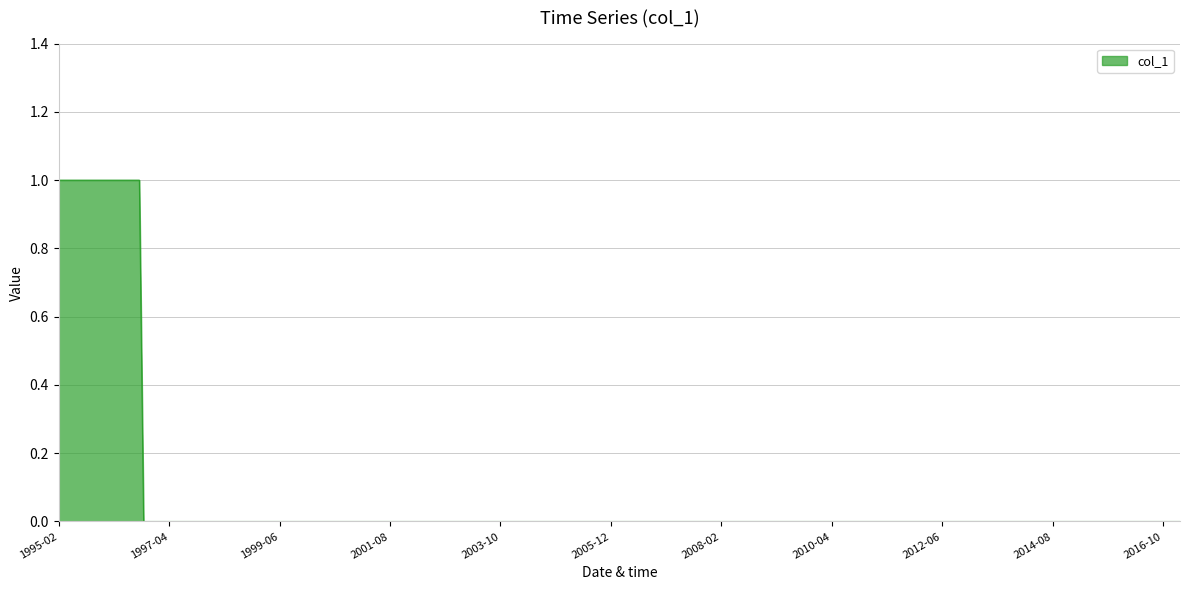

Reading right to left, transcribe all the data shown in this chart.

0	0	0	0	0	0	0	0	0	0	0	0	0	0	0	0	1	1	1	1